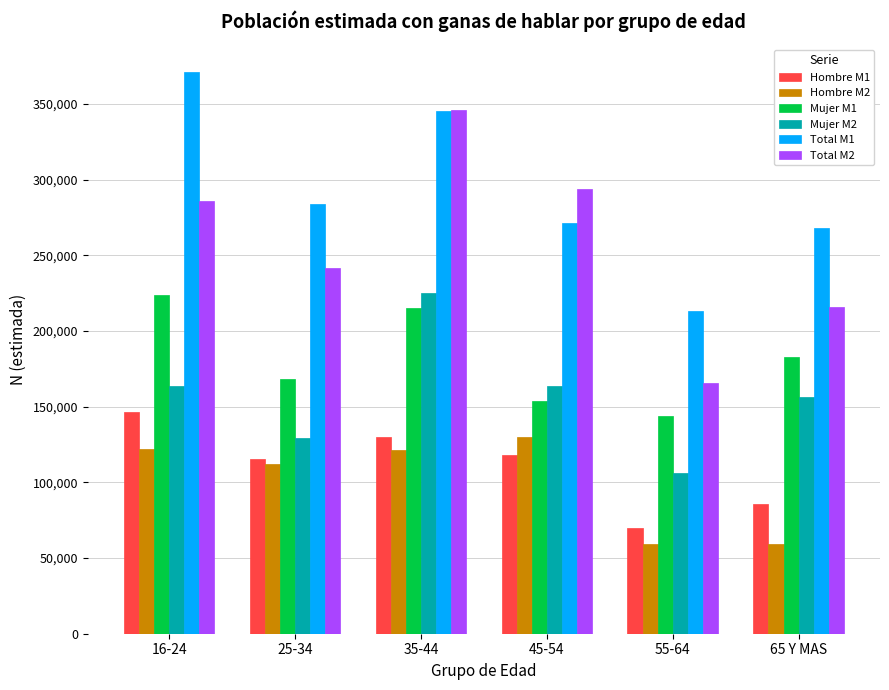

What is the sum of all Total M1 values?

1752470